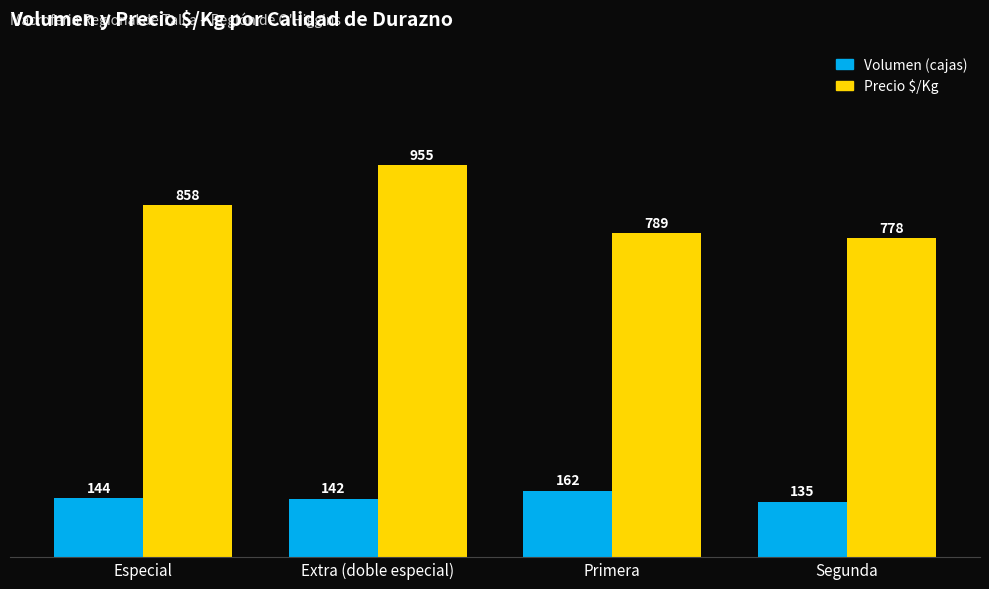

Reading right to left, transcribe all the data shown in this chart.

Volumen (cajas): Segunda=135	Primera=162	Extra (doble especial)=142	Especial=144
Precio $/Kg: Segunda=778	Primera=789	Extra (doble especial)=955	Especial=858